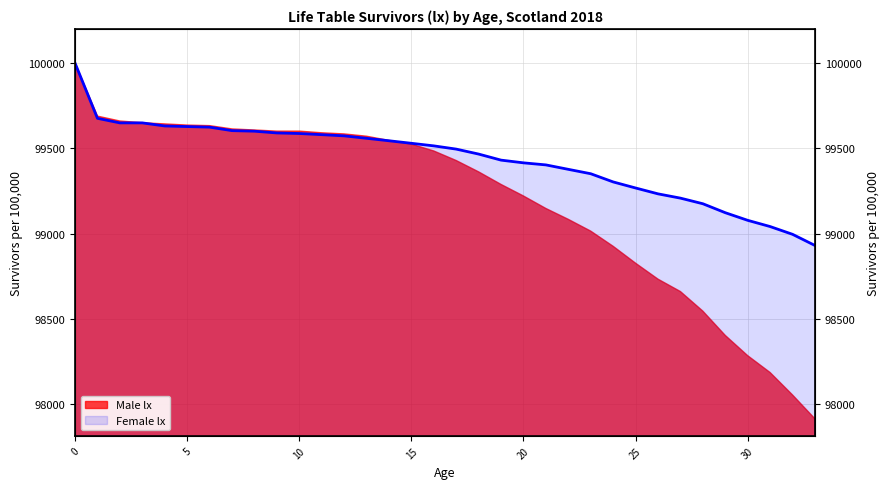

Rank the categories by value from highest to lowest.

0, 1, 2, 3, 4, 5, 6, 7, 8, 9, 10, 11, 12, 13, 14, 15, 16, 17, 18, 19, 20, 21, 22, 23, 24, 25, 26, 27, 28, 29, 30, 31, 32, 33